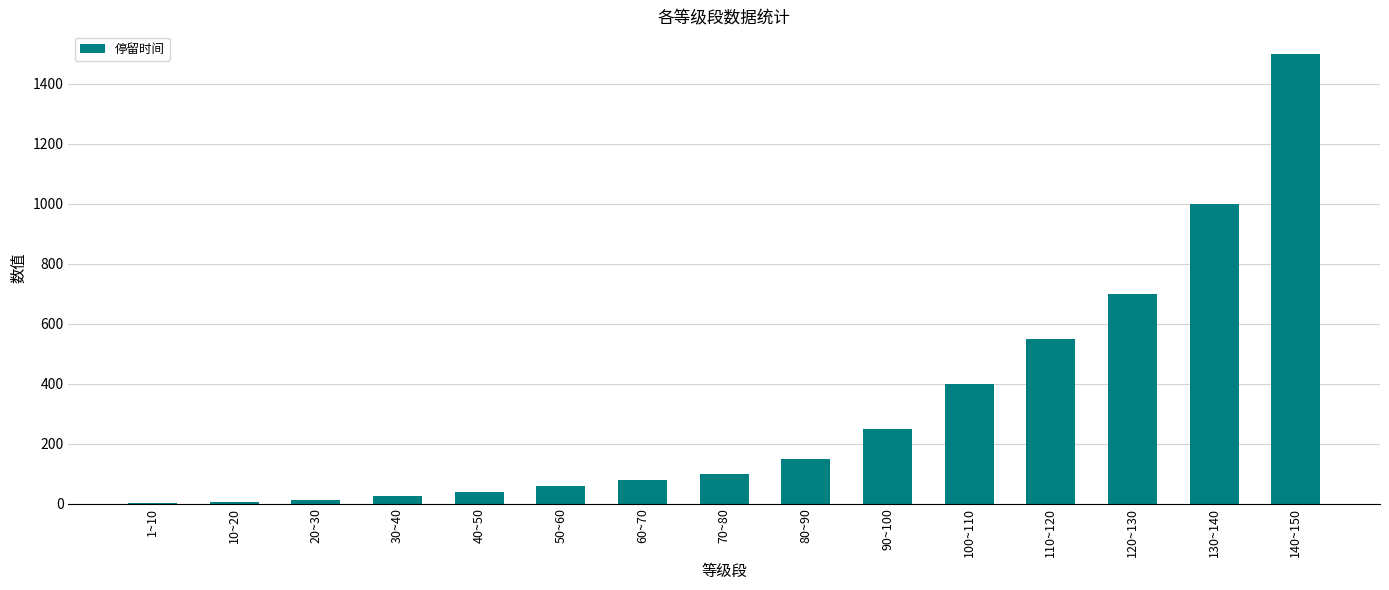

Between 140~150 and 130~140, which is larger?

140~150